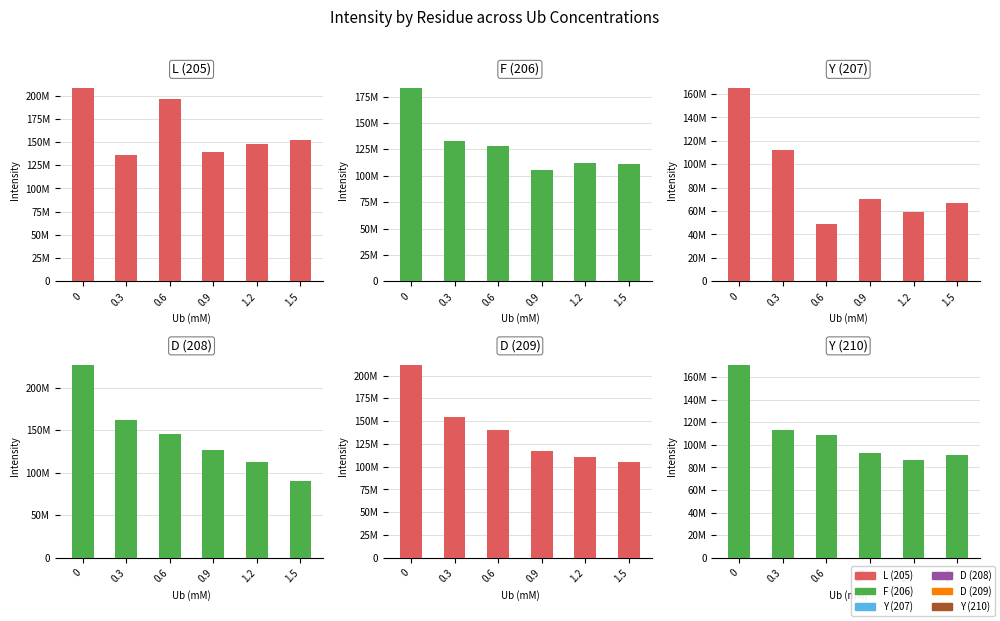

At which category does the chart reach its minimum across all series?

0.6